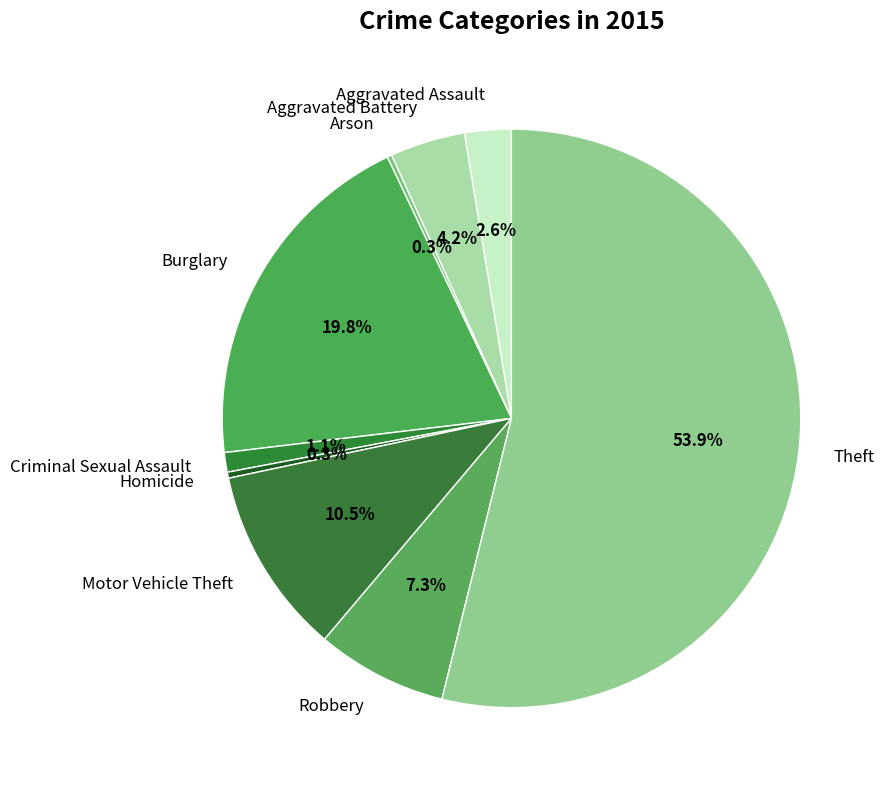

To the nearest percent, what portion does Aggravated Assault represent?

3%